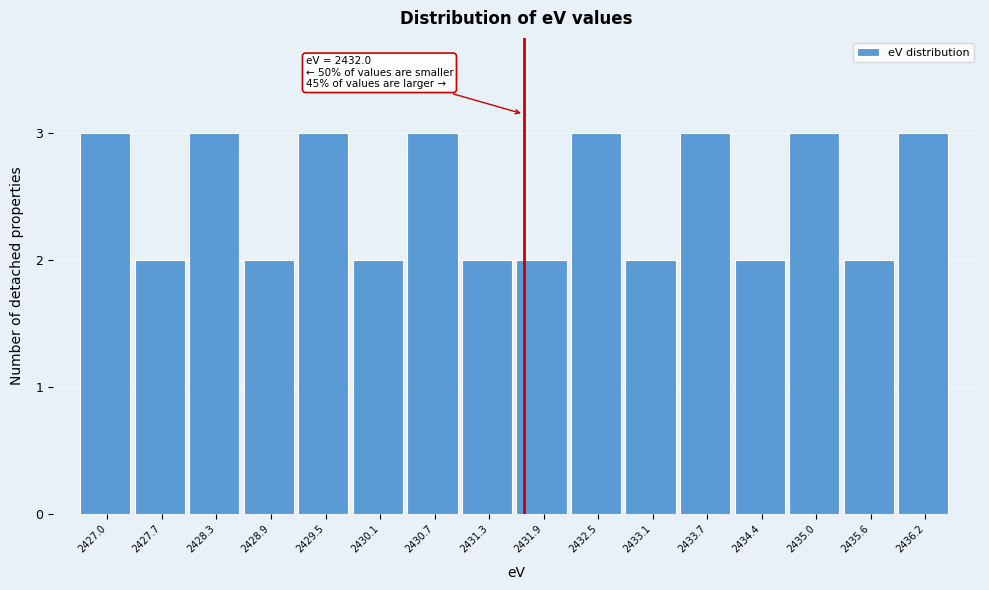

Reading left to right, transcribe all the data shown in this chart.

2427.0=3	2427.7=2	2428.3=3	2428.9=2	2429.5=3	2430.1=2	2430.7=3	2431.3=2	2431.9=2	2432.5=3	2433.1=2	2433.7=3	2434.4=2	2435.0=3	2435.6=2	2436.2=3